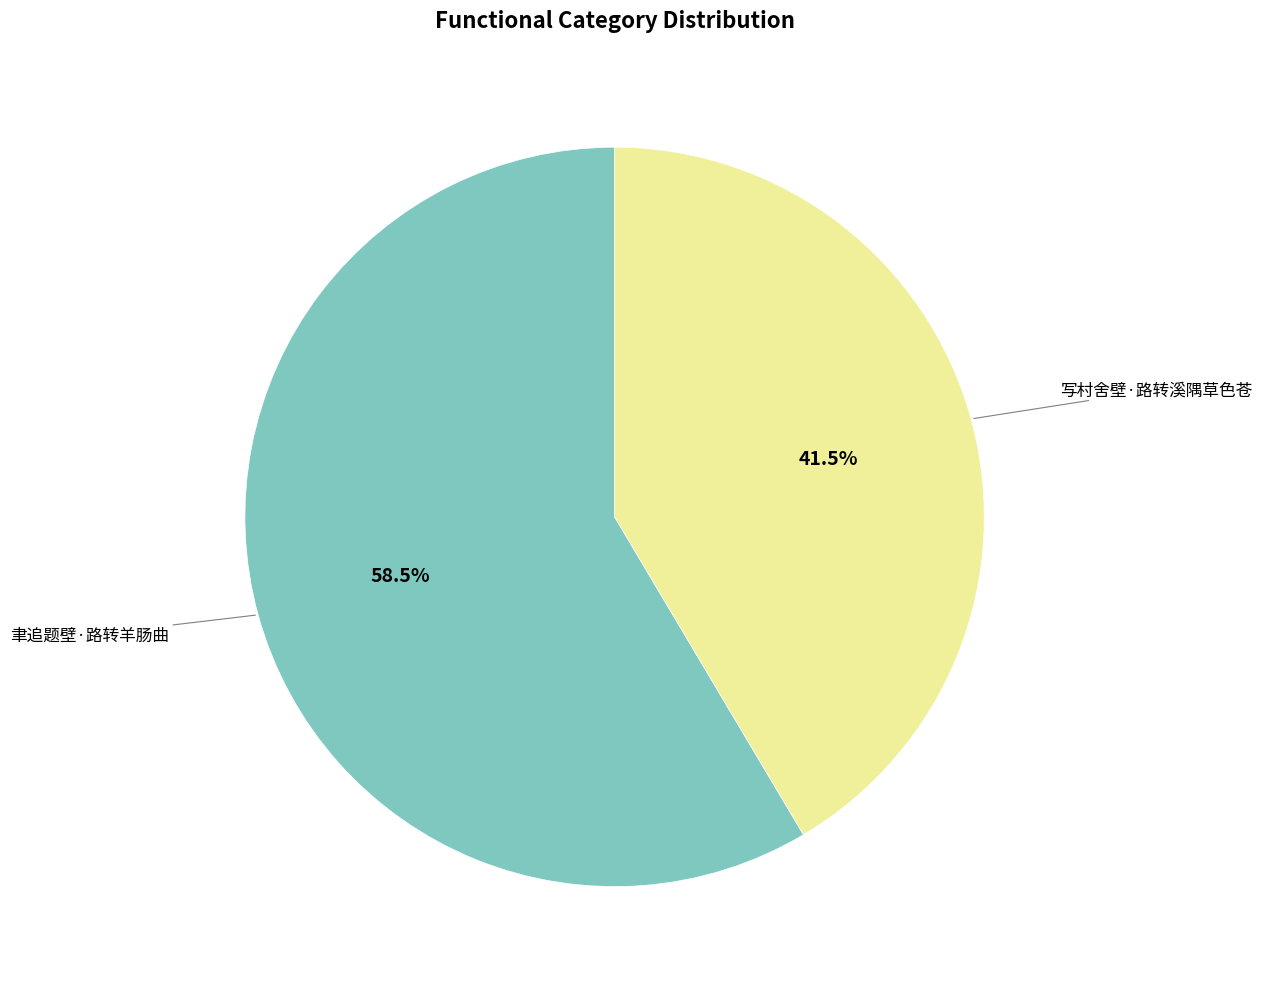

Does any single category account for the majority?

Yes